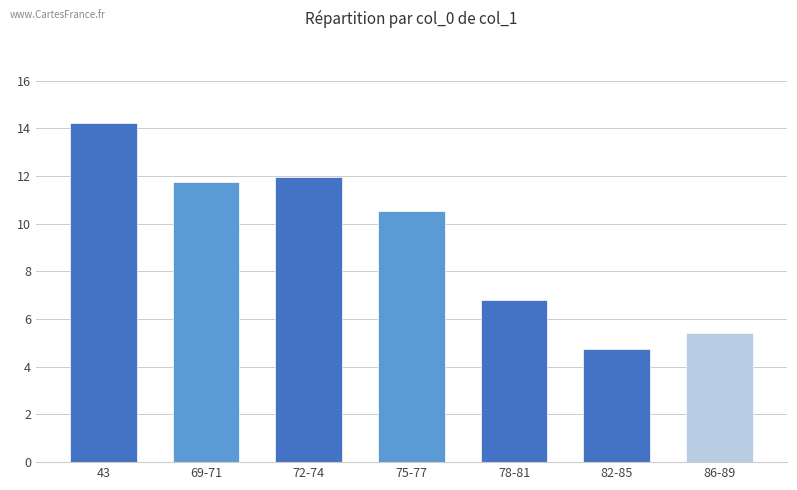

Reading left to right, list all the values displayed in this chart.

14.2	11.8	12.0	10.5	6.8	4.8	5.4